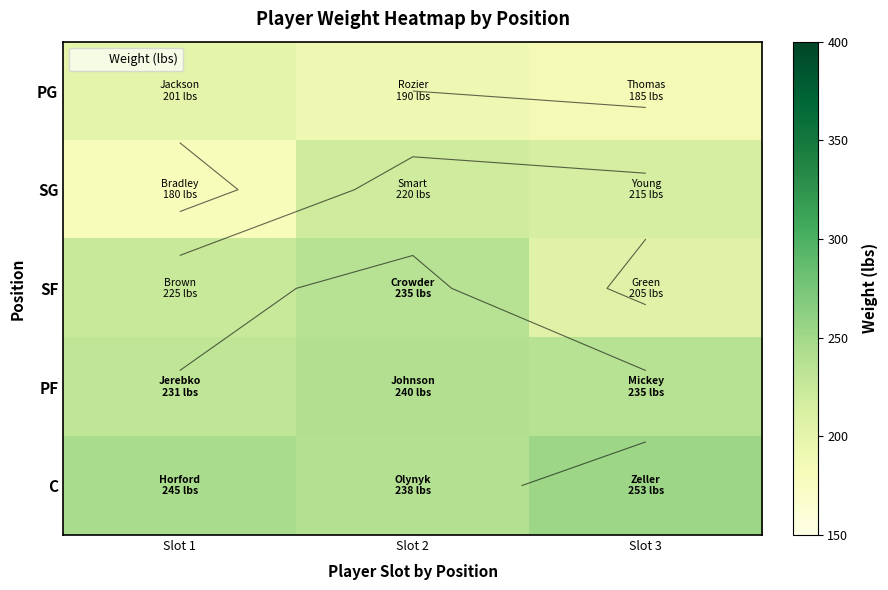

Between Slot 2 and Slot 3, which is larger?

Slot 2